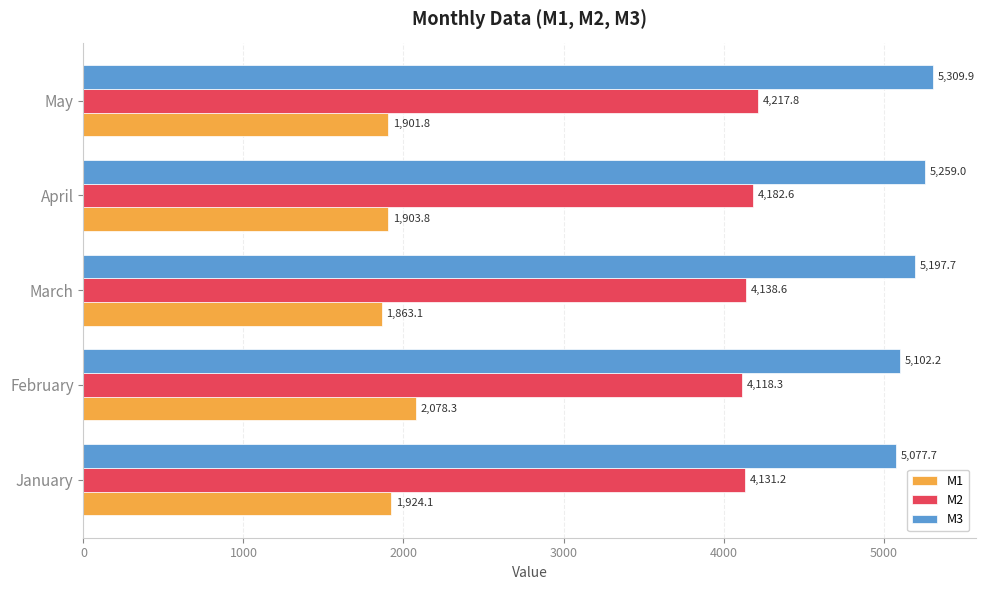

What are all the series names shown in the legend?

M1, M2, M3